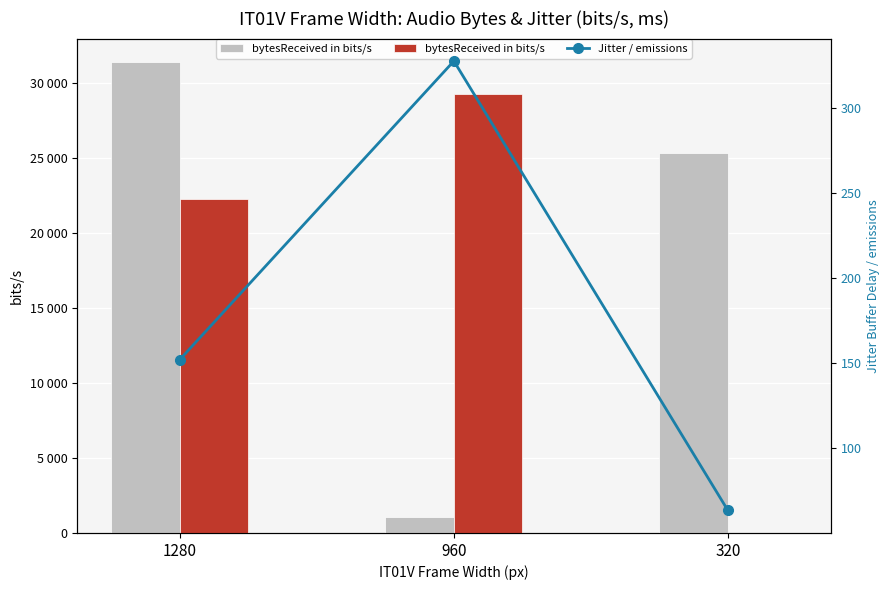

At 320, list the series in order from largest to smallest.

IT01A_bytesReceived_in_bits/s_ellen, IT01A_jitterBufferDelay/emissions_ellen, IT01A_bytesReceived_in_bits/s_aadya